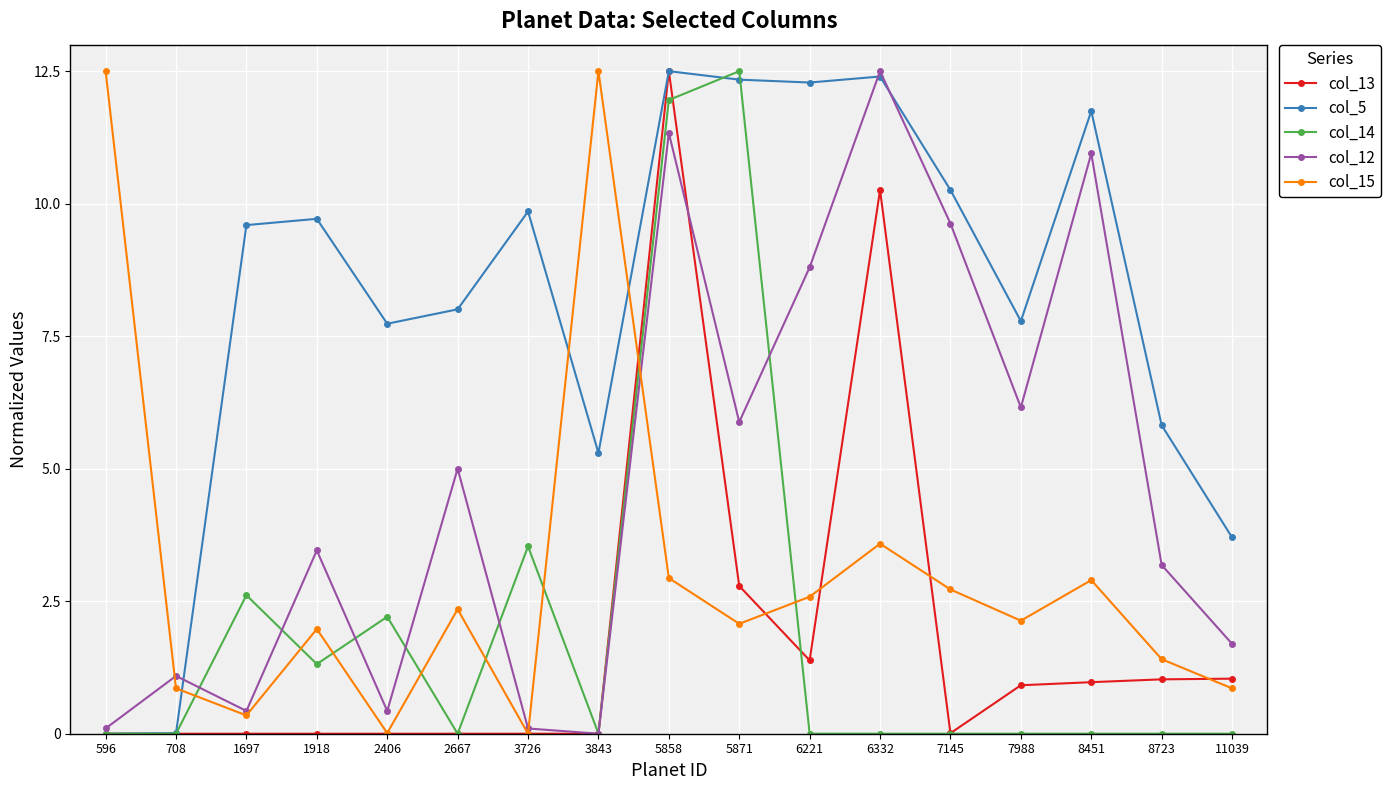

In col_15, how many points are lower than both neighbors (excluding endpoints)?

5